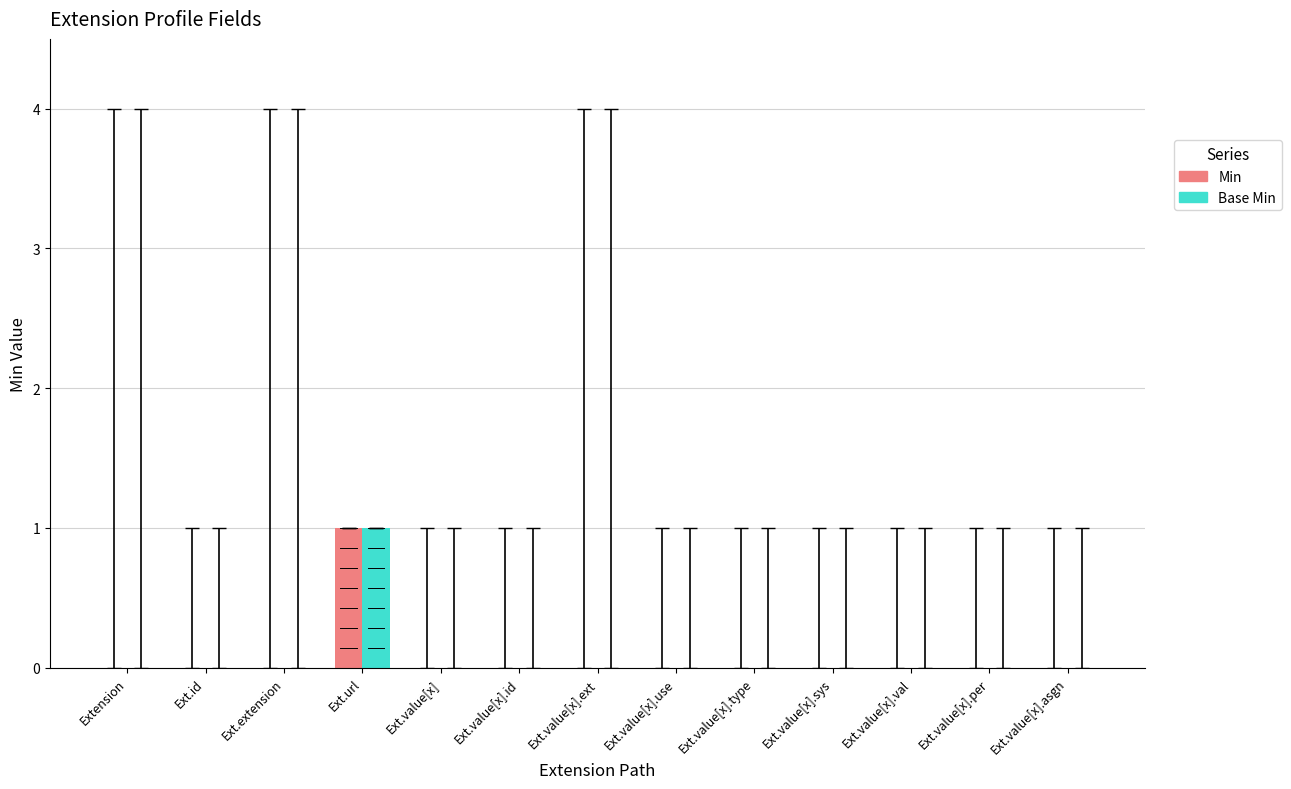

The value of Min at Ext.value[x] is 0. True or false?

True